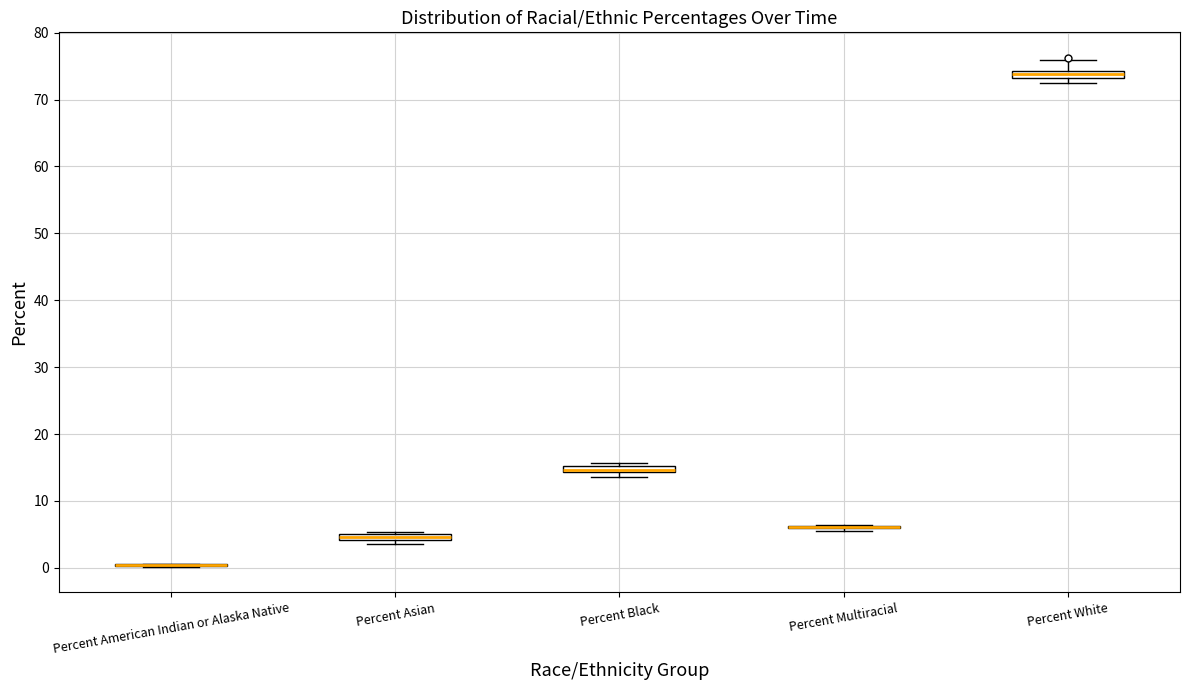

Where is the lower edge of the box for Percent White on the y-axis? The values are not printed on the chart, so give them approximately, as read against the axis.

73